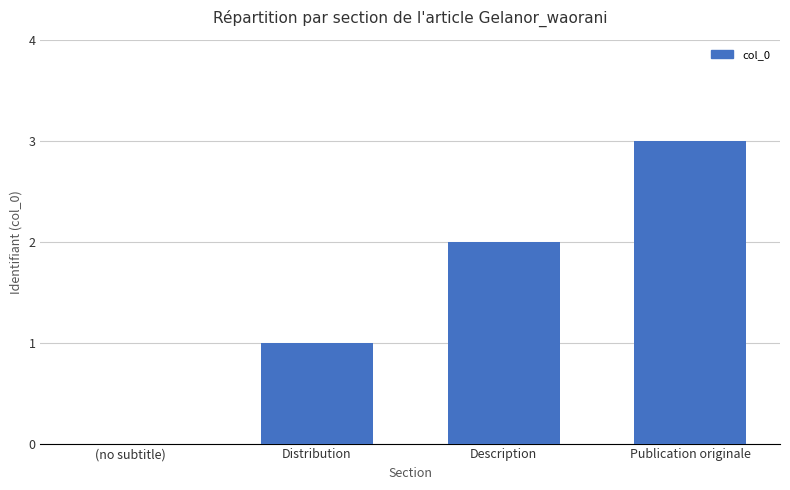

Is it true that the value at Publication originale is 4?

False